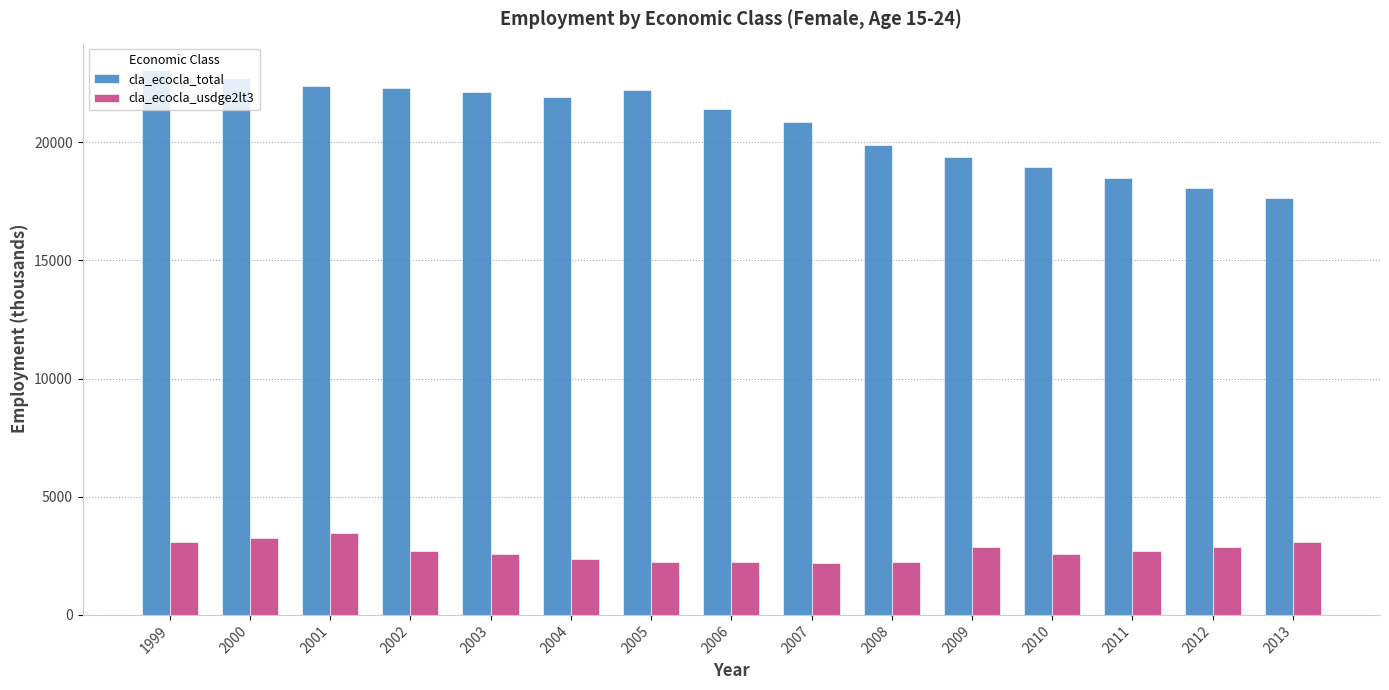

Which series has the largest range (max minus min)?

cla_ecocla_total